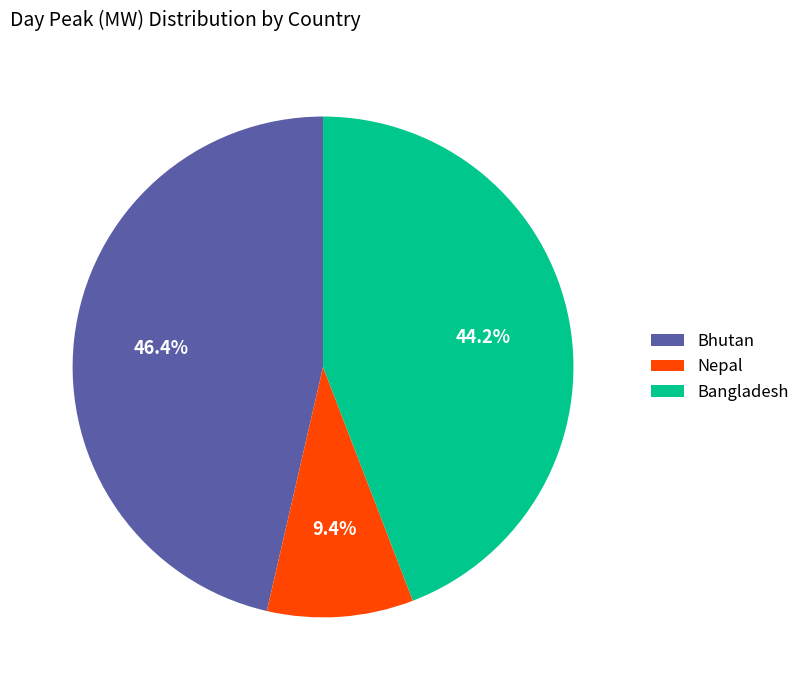

To the nearest percent, what is the difference between the Bhutan and Nepal slice percentages?

37%